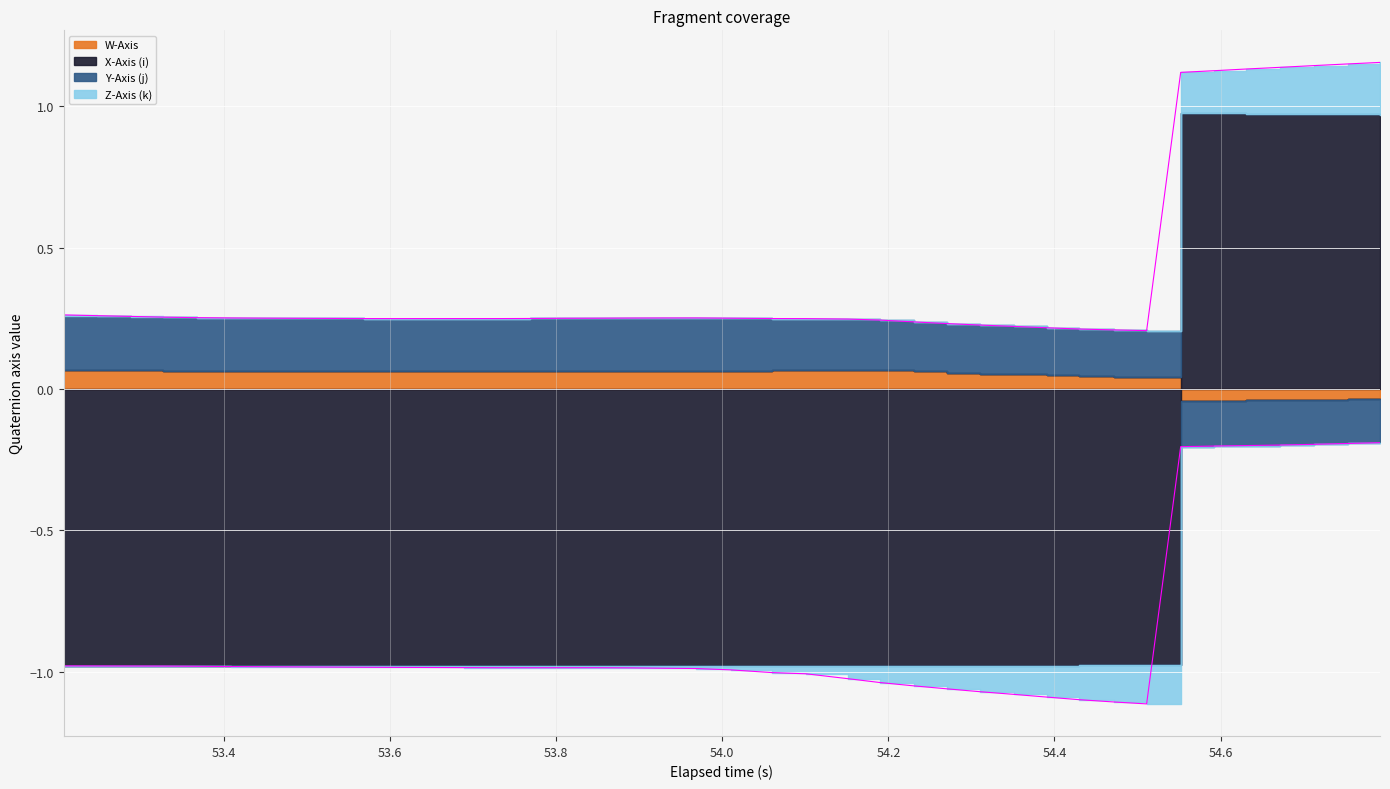

True or false: Y-Axis (j) and X-Axis (i) intersect in this chart.

False